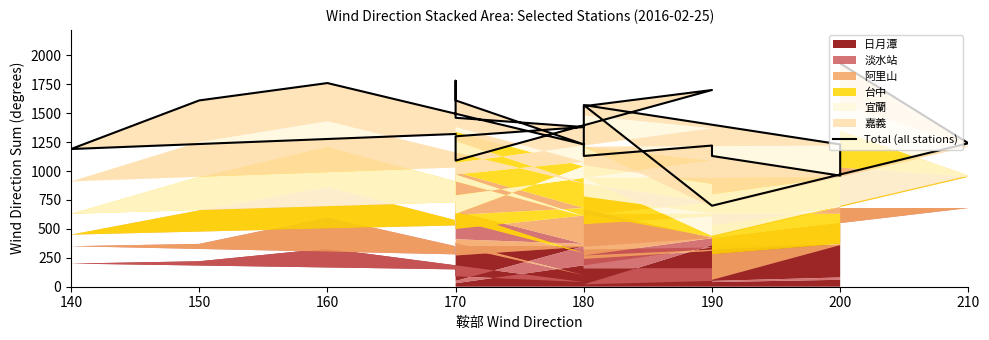

What is the smallest value displayed?

700